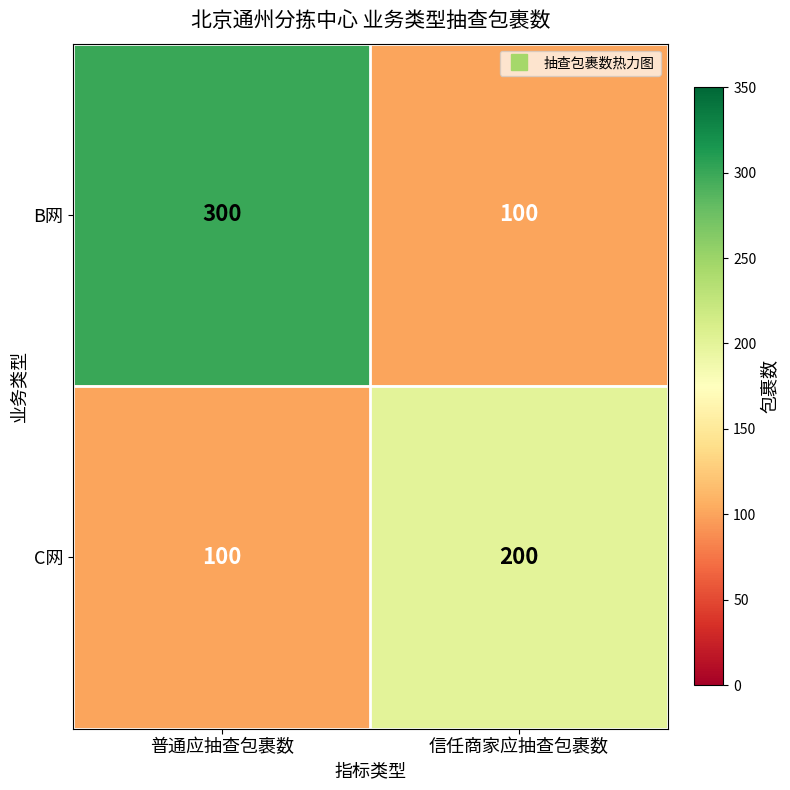

What is the difference between the maximum and minimum values in the C网 series?

100